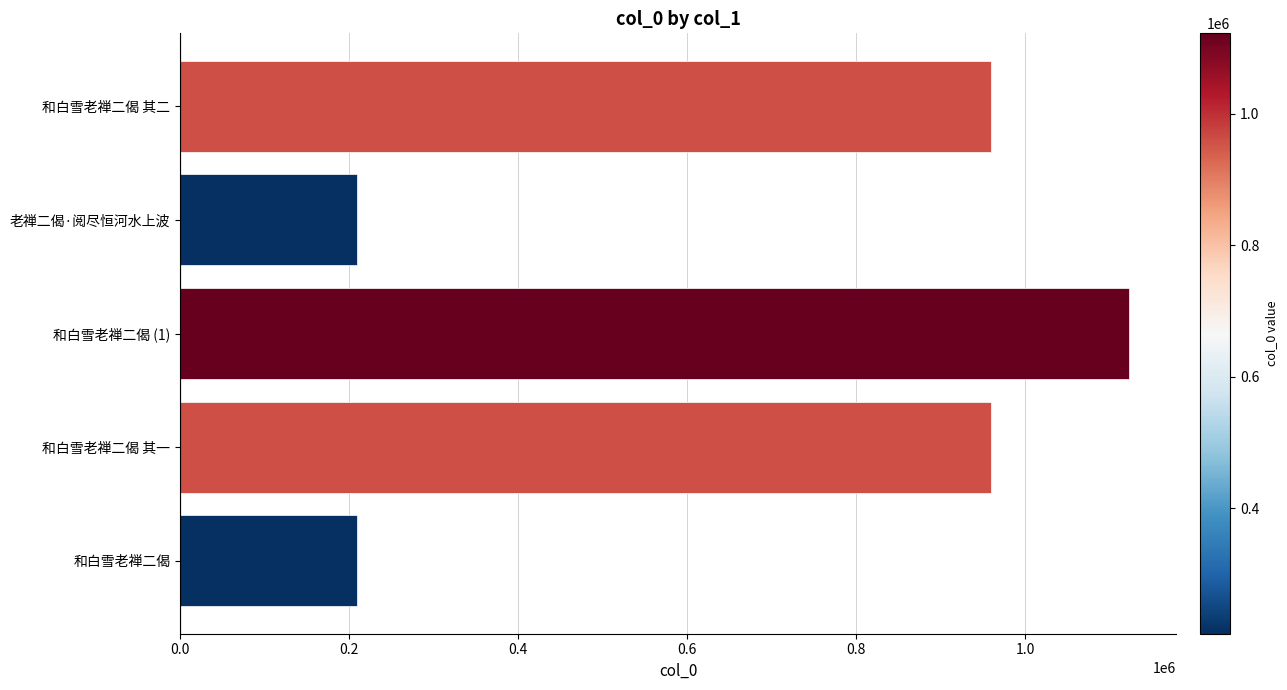

Which has a higher value, 和白雪老禅二偈 其一 or 和白雪老禅二偈?

和白雪老禅二偈 其一